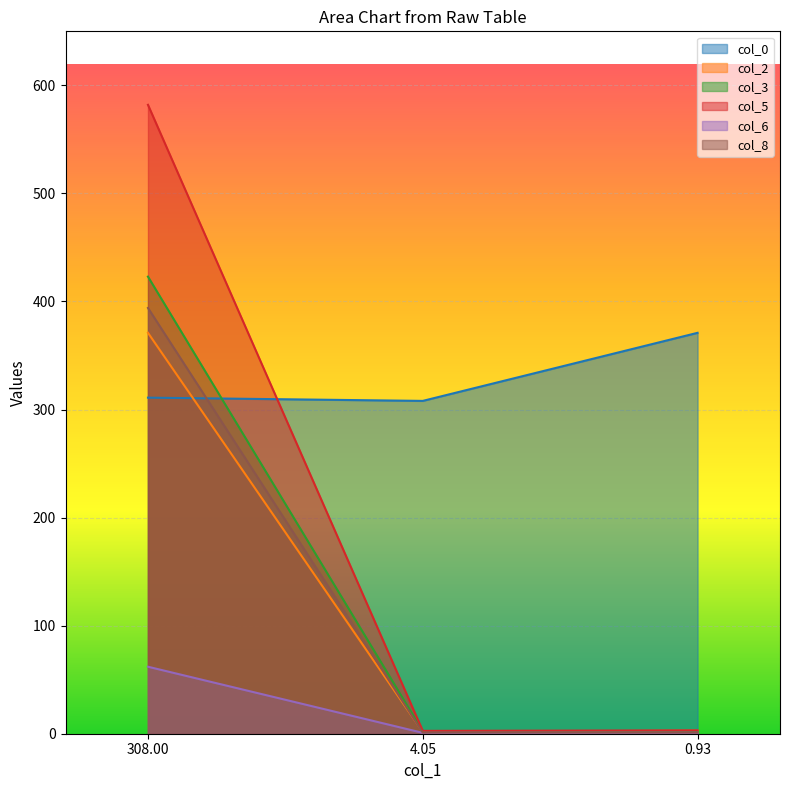

Which series has the largest total across all categories?

col_0